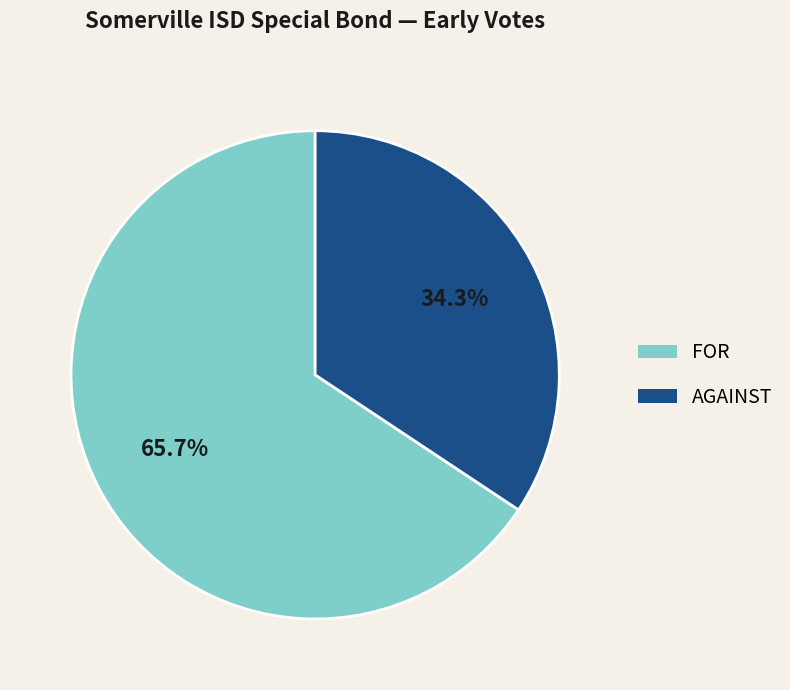

Approximately how many times larger is the value at AGAINST compared to FOR?

0.5